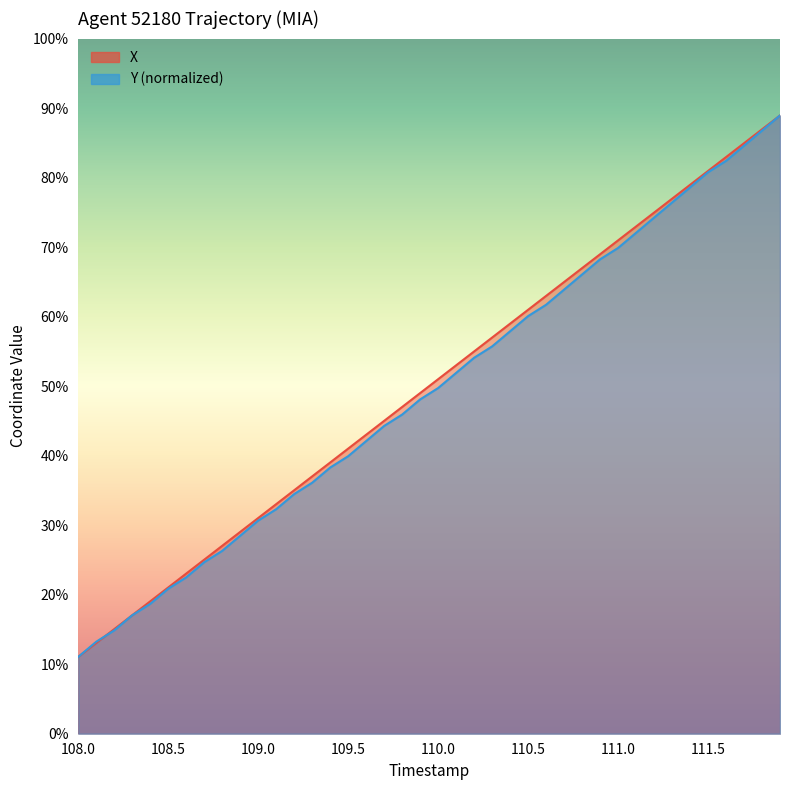

True or false: Y and X intersect in this chart.

True